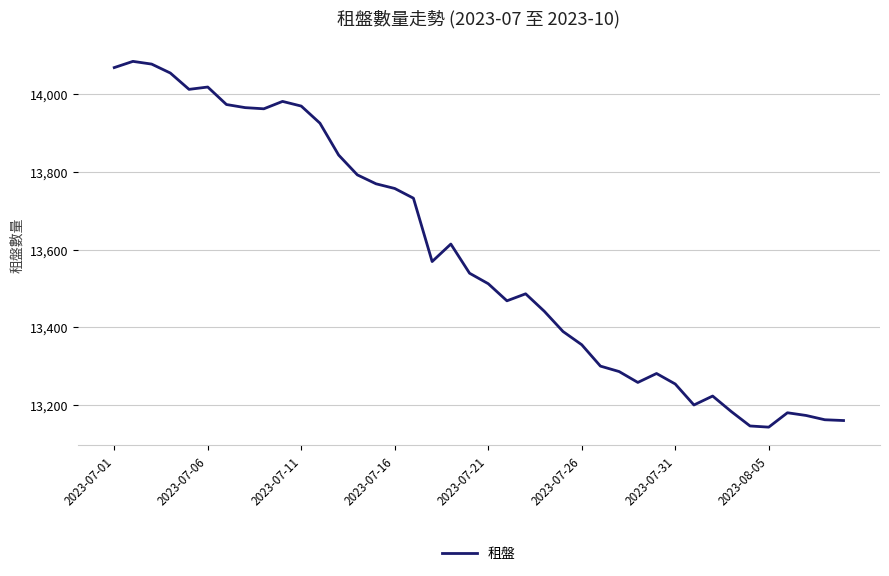

What is the maximum value shown in the chart?

14084